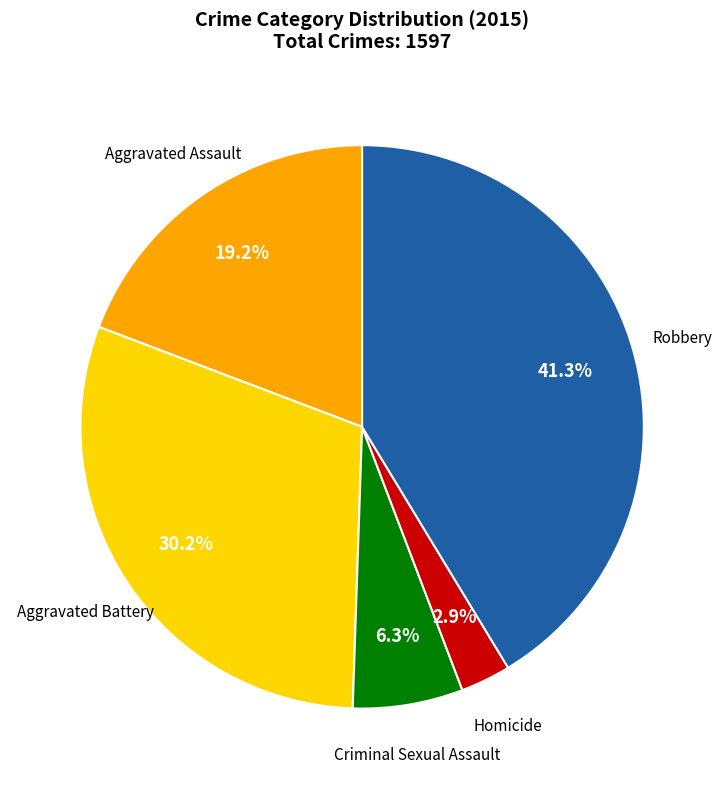

Is there any slice that represents more than half of the pie?

No